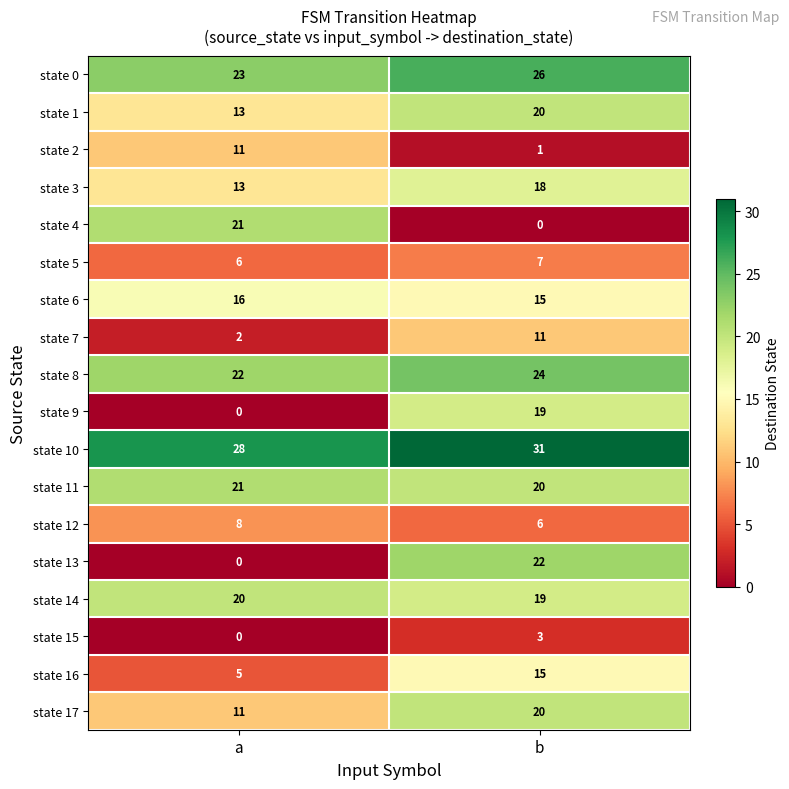

How many distinct data groups are displayed?

18